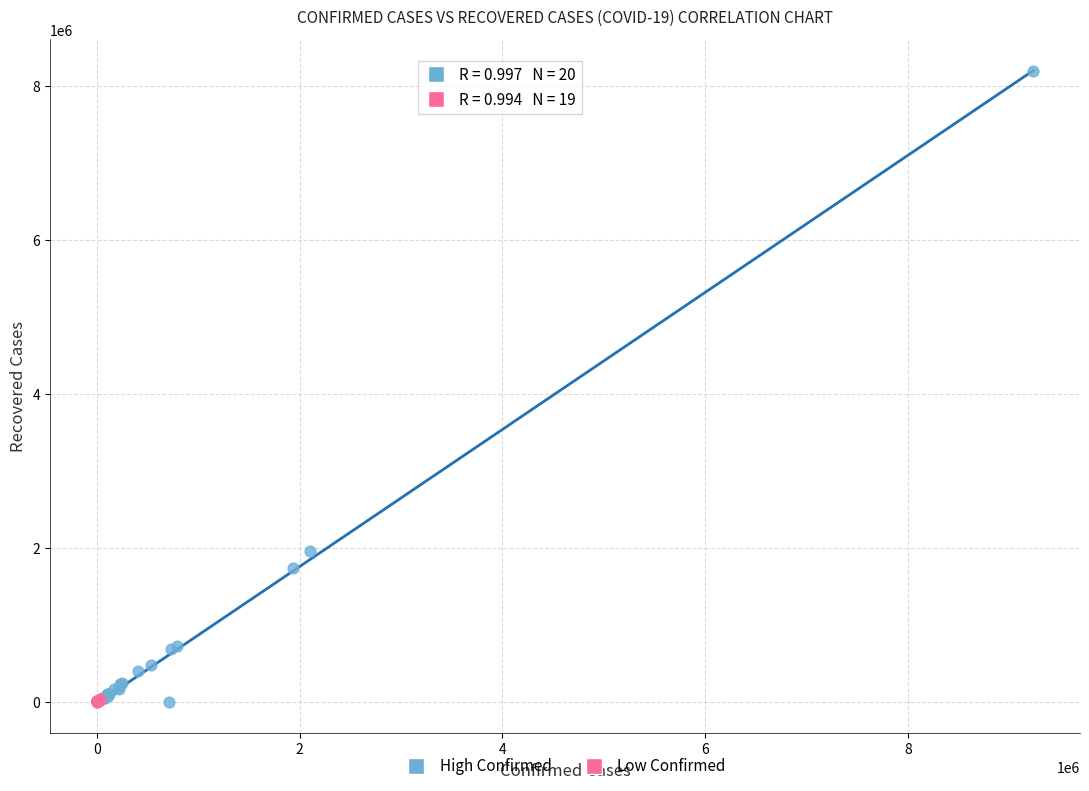

Which series has the widest spread of Y values?

High Confirmed